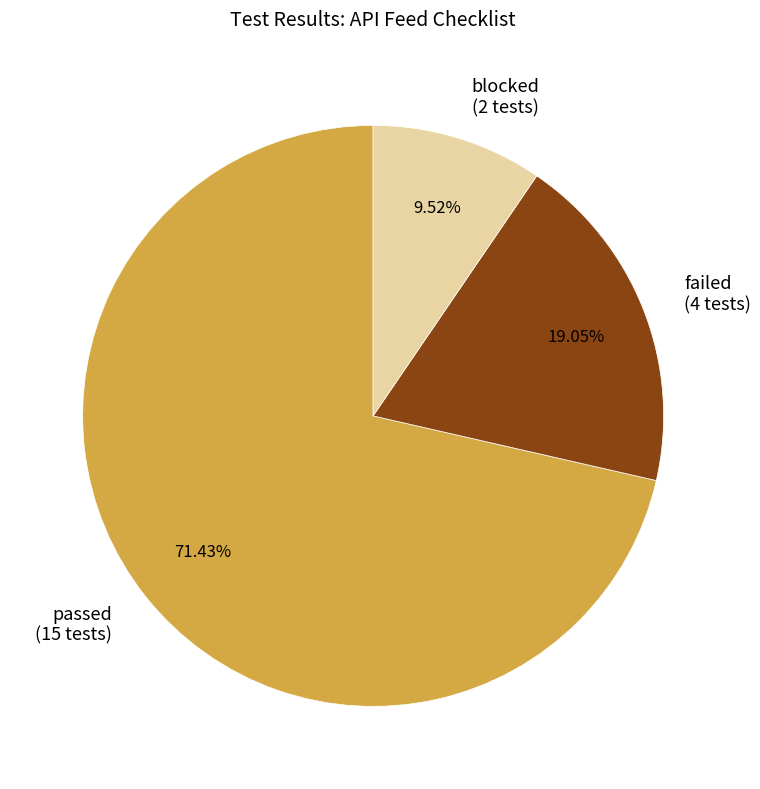

Is it true that blocked is 10% of the pie?

True